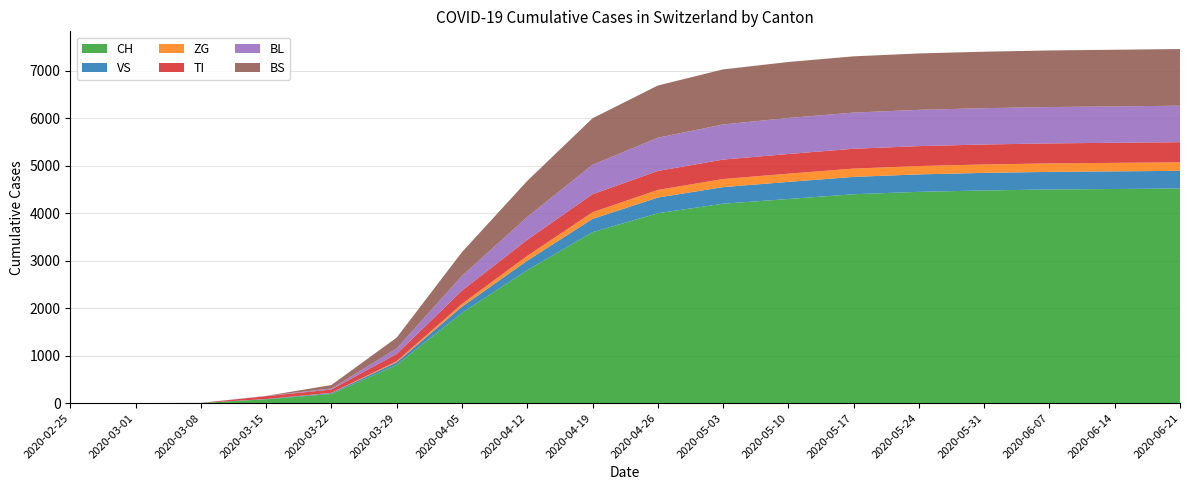

Reading right to left, list all the values displayed in this chart.

CH: 4520	4510	4500	4480	4450	4400	4300	4200	4000	3600	2800	1900	806	192	79	3	0	0
VS: 373	372	371	370	368	365	360	350	330	280	200	130	54	19	6	0	0	0
ZG: 180	179	178	177	176	175	173	170	160	140	100	60	21	5	0	0	0	0
TI: 424	423	422	421	420	418	415	410	400	380	340	280	155	70	61	0	0	0
BL: 768	767	766	765	764	762	758	740	700	620	480	310	115	21	5	2	0	0
BS: 1194	1193	1192	1190	1188	1185	1180	1160	1100	980	760	500	228	73	0	0	0	0